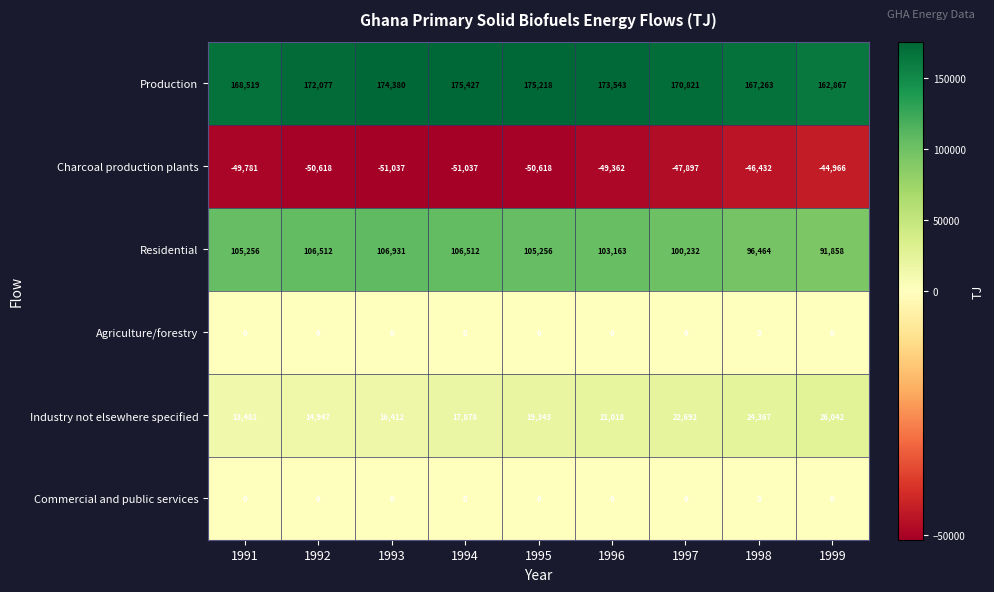

Count the number of data series in this chart.

6